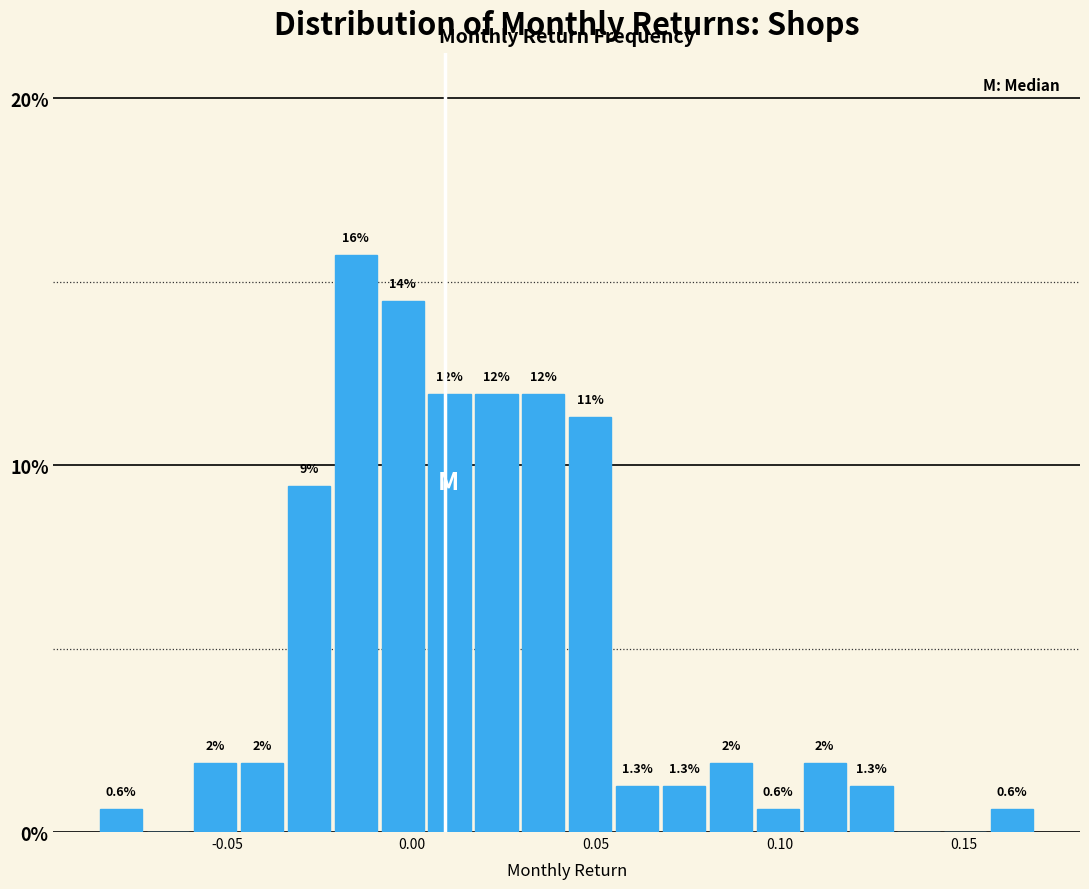

Read against the x-axis, roughly where is the centre of the tallest bar?

-0.015